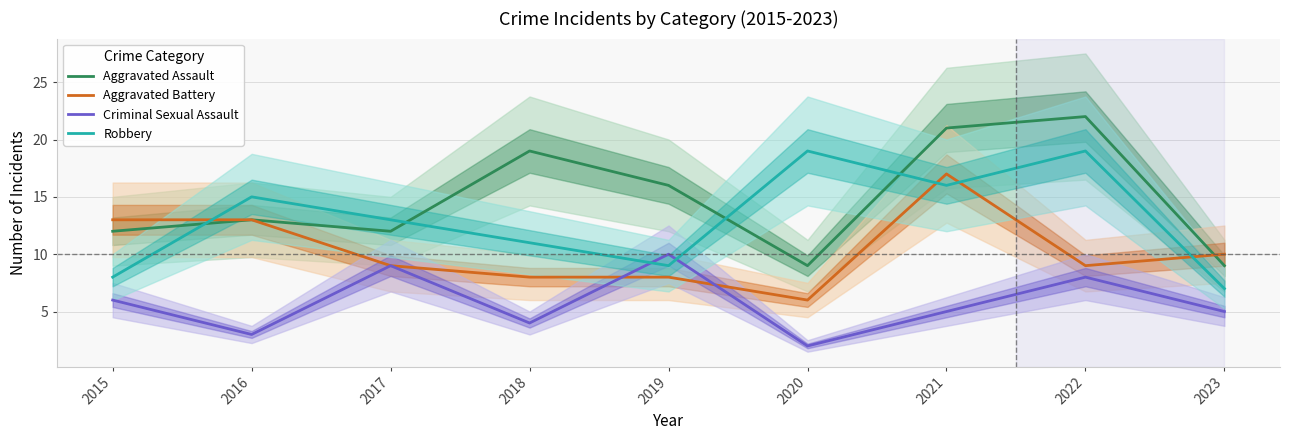

Is the value of Aggravated Battery at 2020 greater than the value of Robbery at 2016?

No